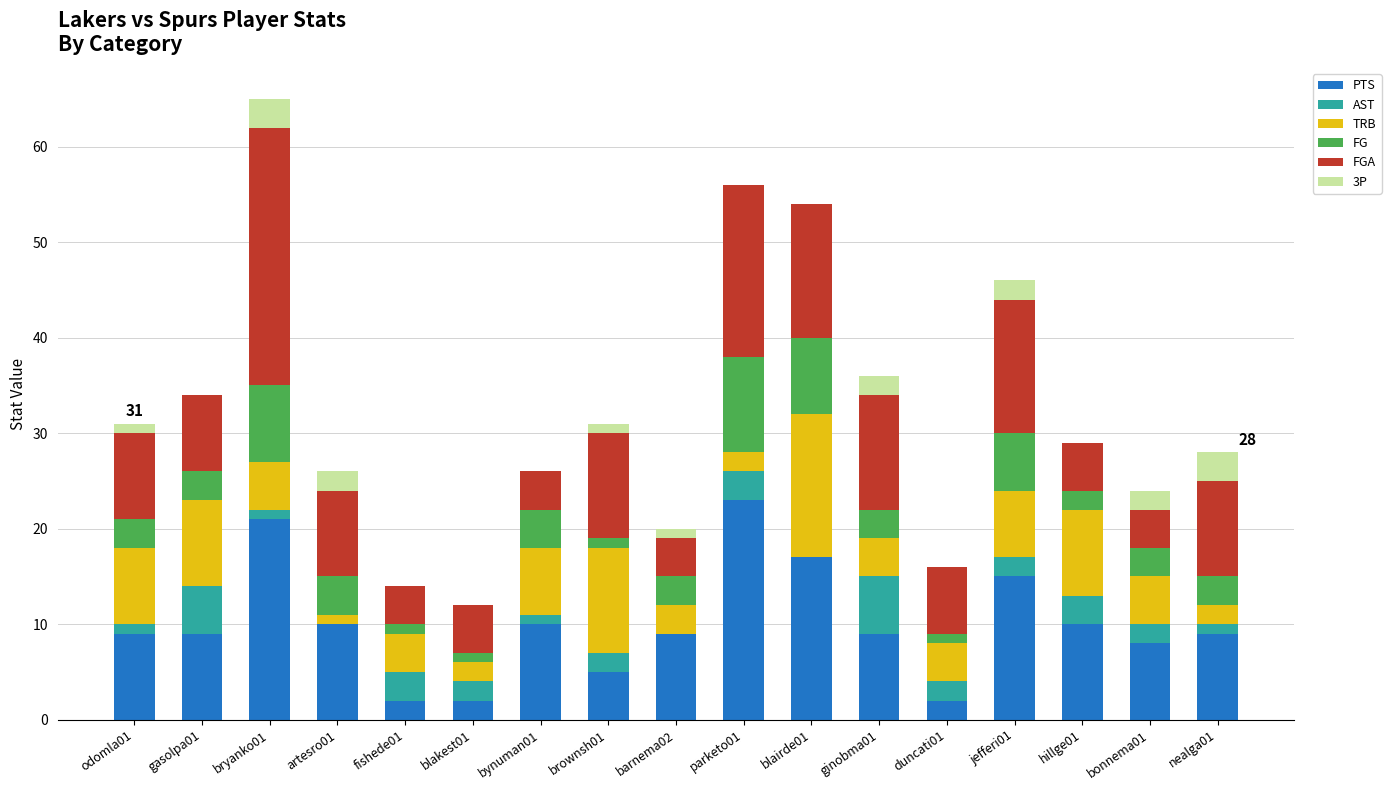

At which category is the sum across all series the highest?

bryanko01